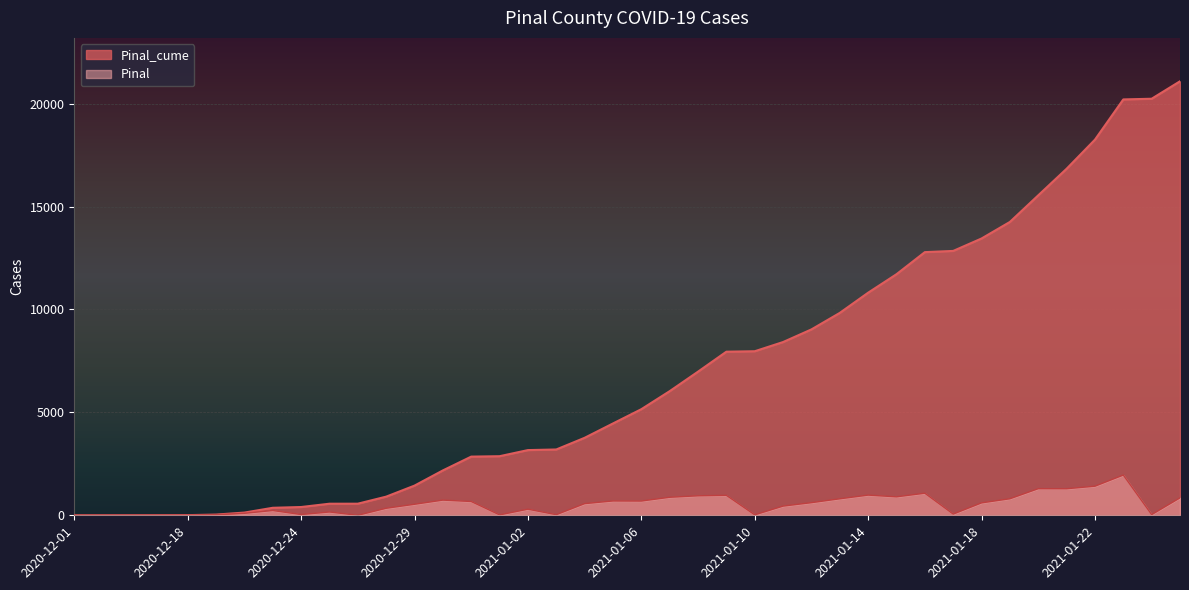

Is the value of Pinal_cume at 2020-12-21 greater than the value of Pinal at 2020-12-22?

No